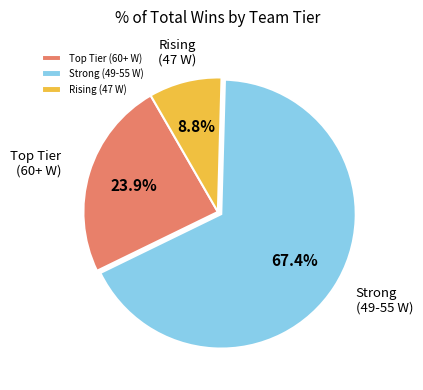

Rank the categories by value from lowest to highest.

Rising (47 W), Top Tier (60+ W), Strong (49-55 W)